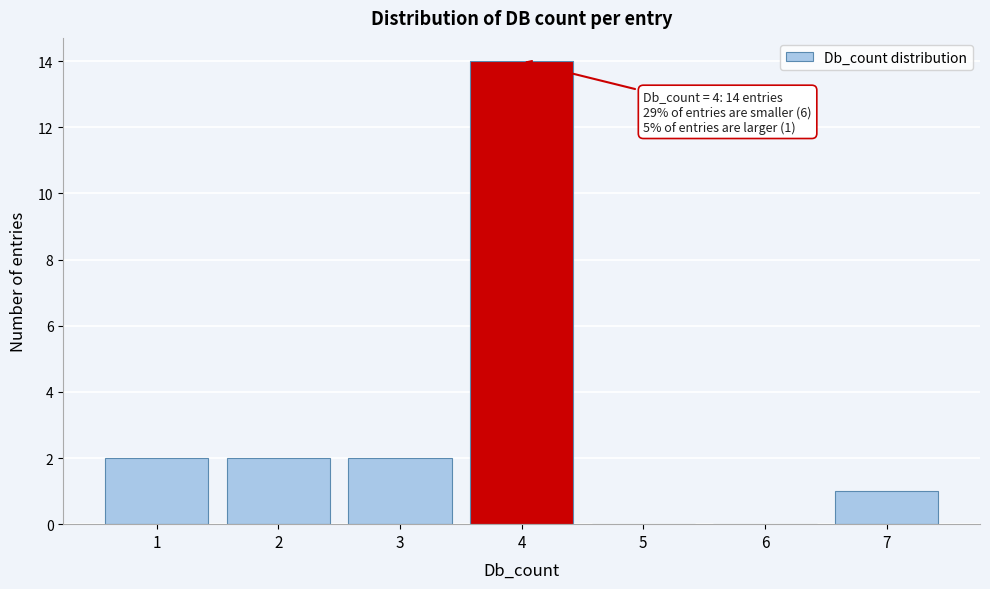

Over which range of the x-axis is the bar tallest?

3.5 to 4.5